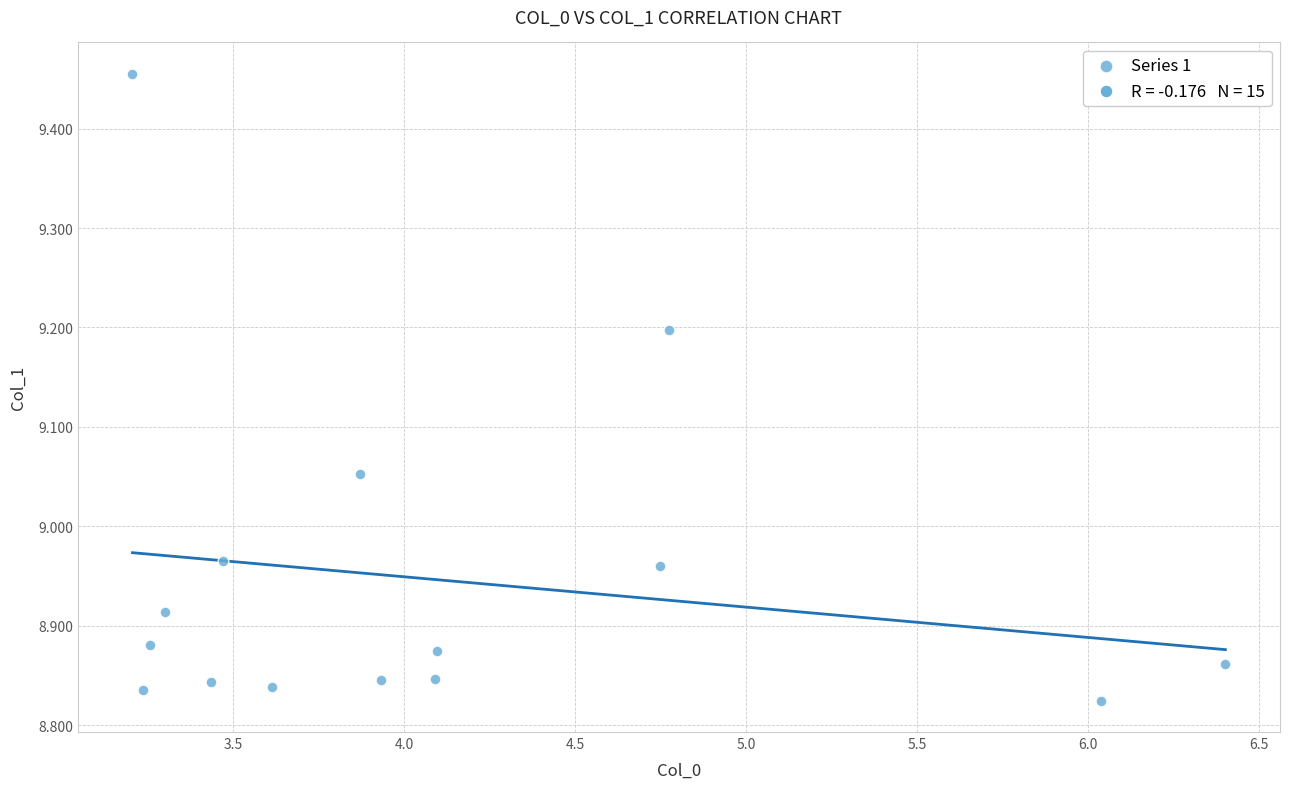

What is the range of X values (max minus min)?

3.2